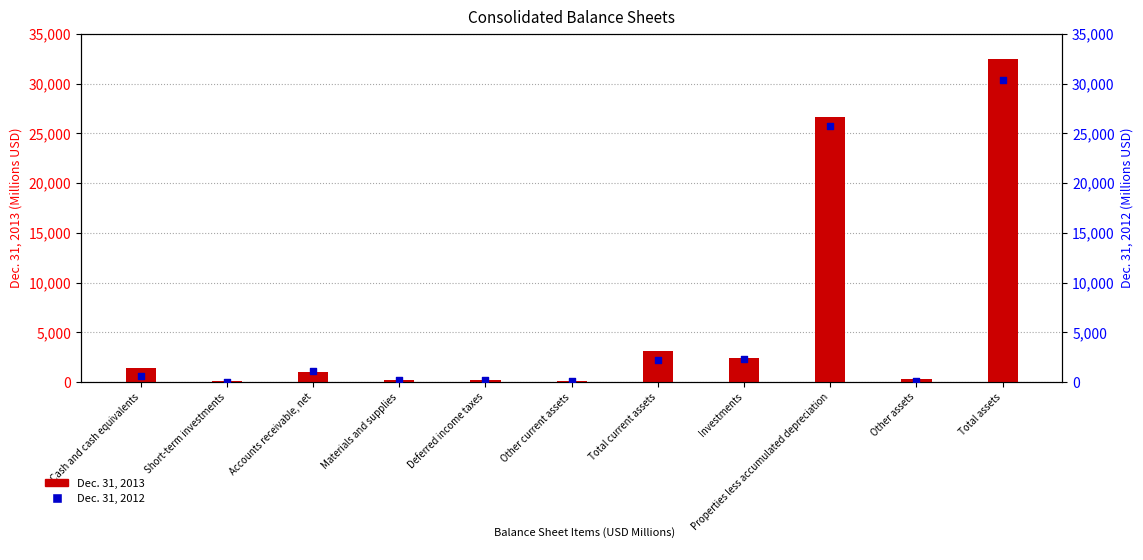

What are all the series names shown in the legend?

Dec. 31, 2013, Dec. 31, 2012